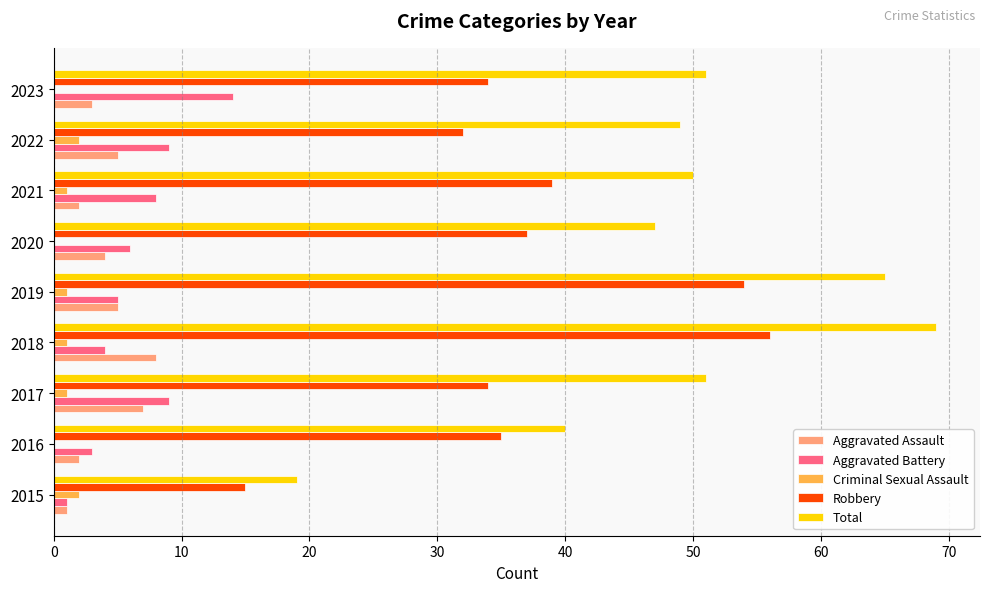

Is the value of Criminal Sexual Assault at 2023 greater than the value of Aggravated Battery at 2016?

No